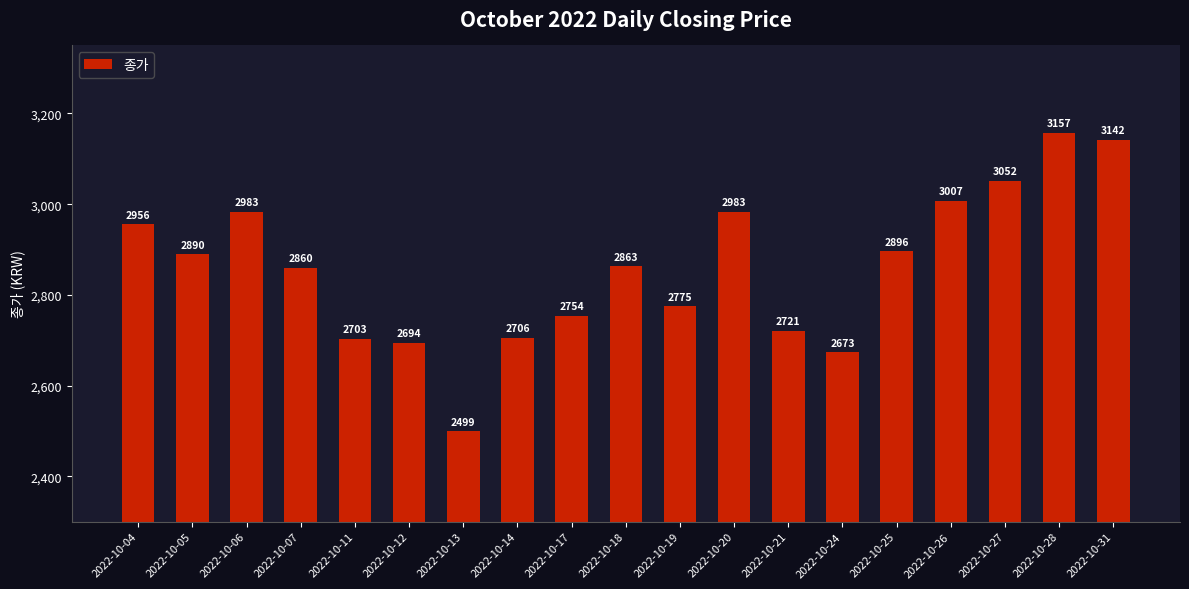

What is the value of the 2nd bar from the left?

2890